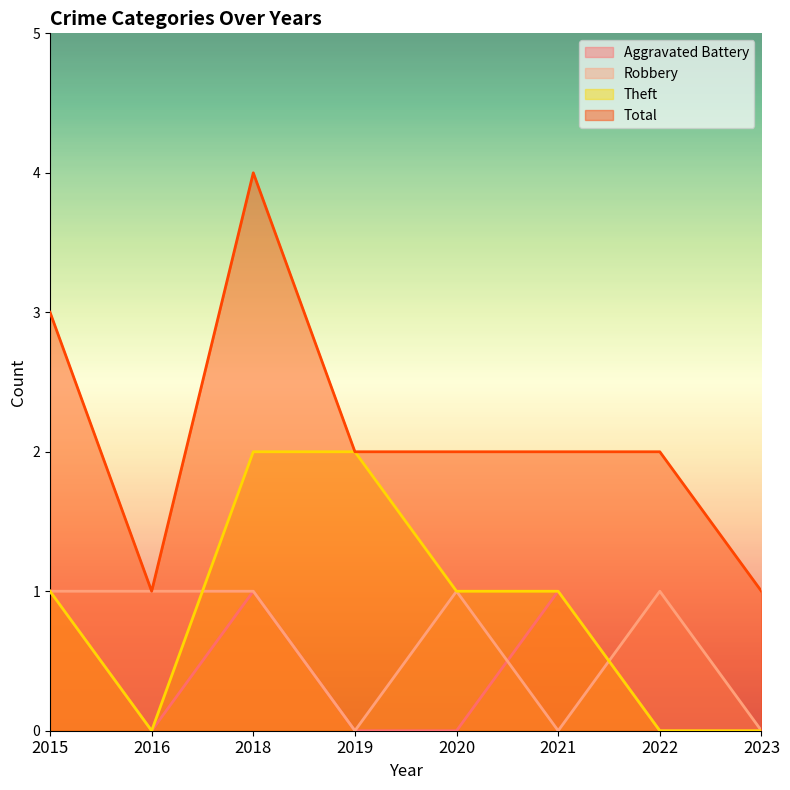

After their last crossing, which series has the higher values: Robbery or Theft?

Robbery